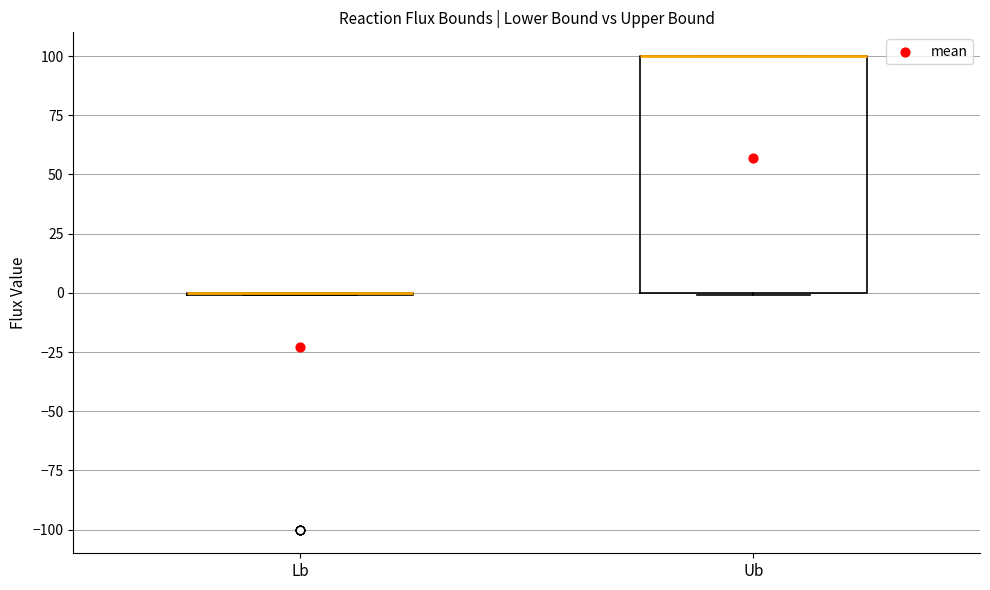

Reading left to right, transcribe this box plot: for each box, give where its median line is, the range the box spans, and where its two whiskers end, as read against the y-axis. The values are not printed on the chart, so give them approximately, as read against the axis.

Lb: box collapsed to a line at 0, whiskers 0 to 0
Ub: median 100 (drawn on the box's upper edge), box 0 to 100, whiskers 0 to 100